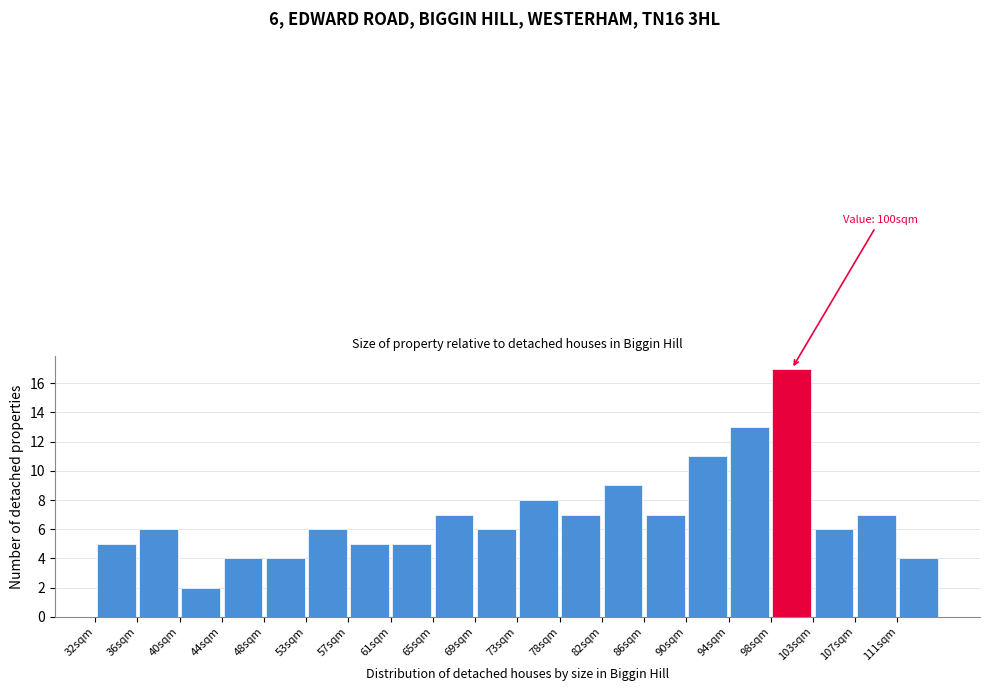

Over which range of the x-axis is the bar tallest?

98.5 to 102.5